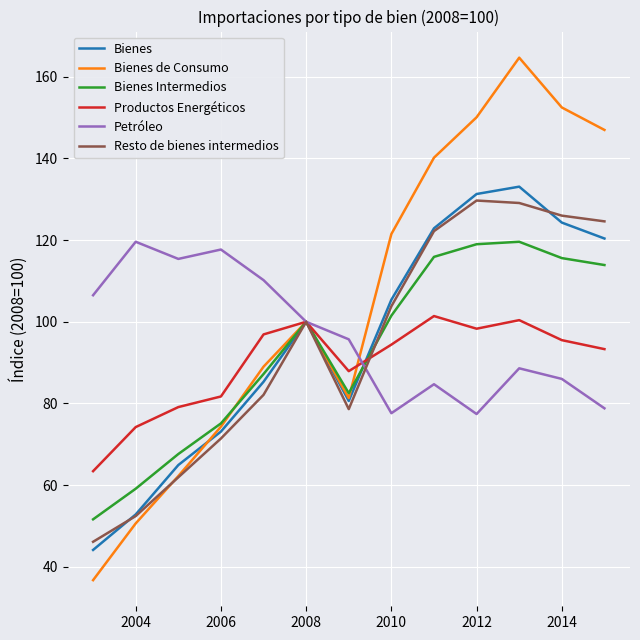

Which series has the largest range (max minus min)?

Bienes de Consumo